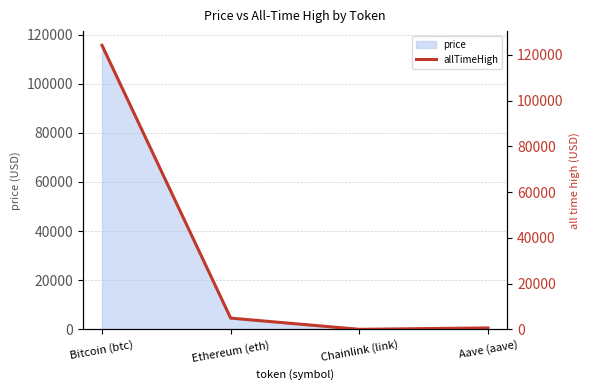

Count the number of categories in the chart.

4